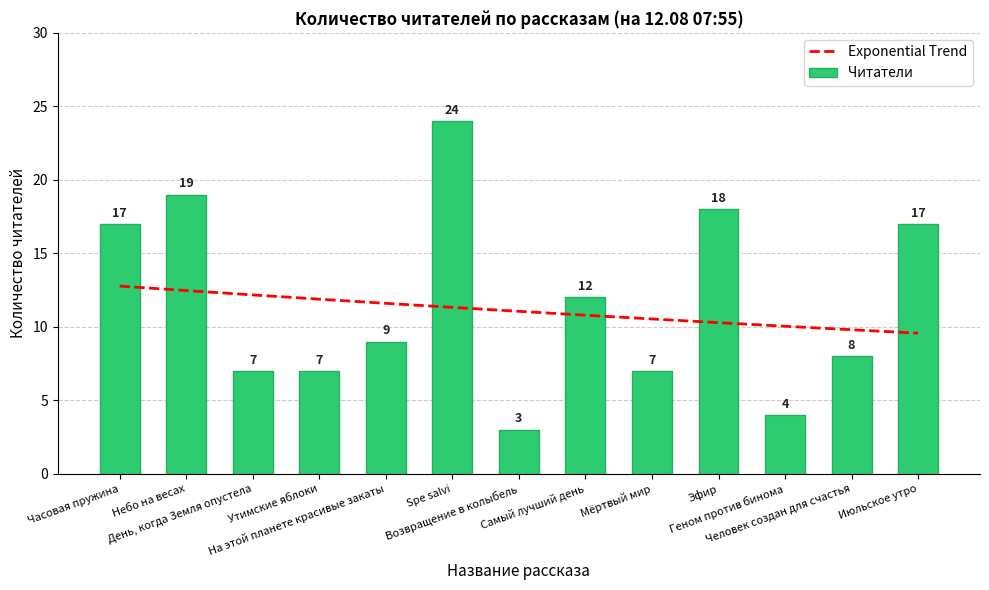

Which series has the widest spread of values?

Читатели